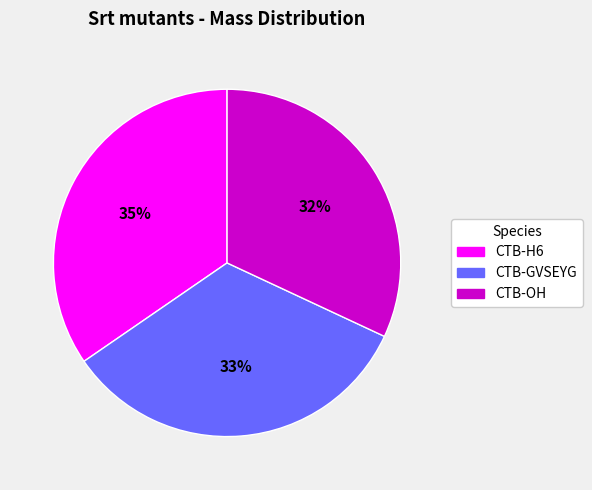

Which slice is the largest?

CTB-H6